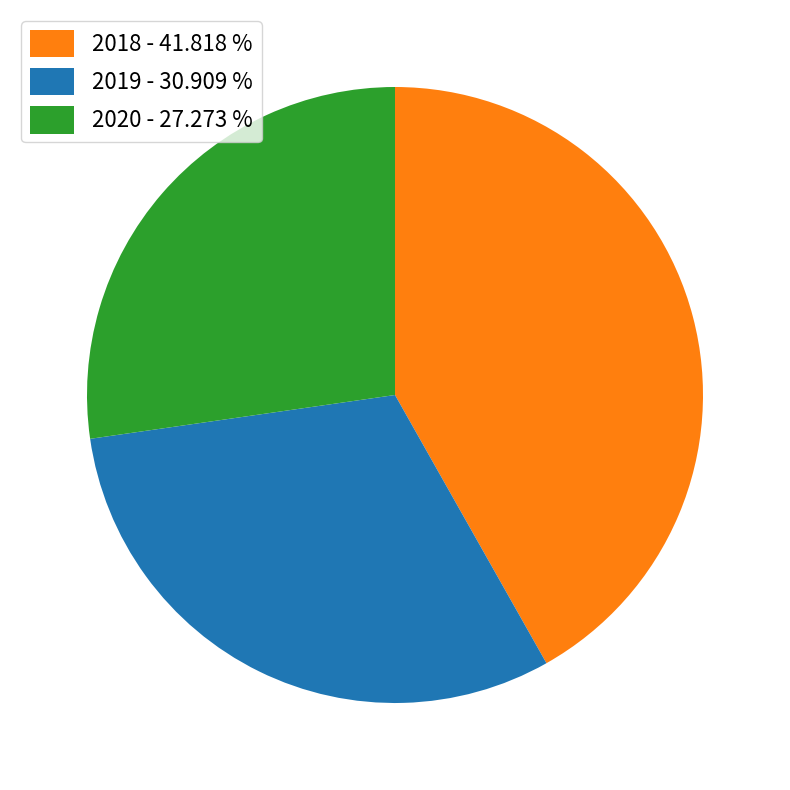

The 2020 slice represents 18% of the pie. True or false?

False